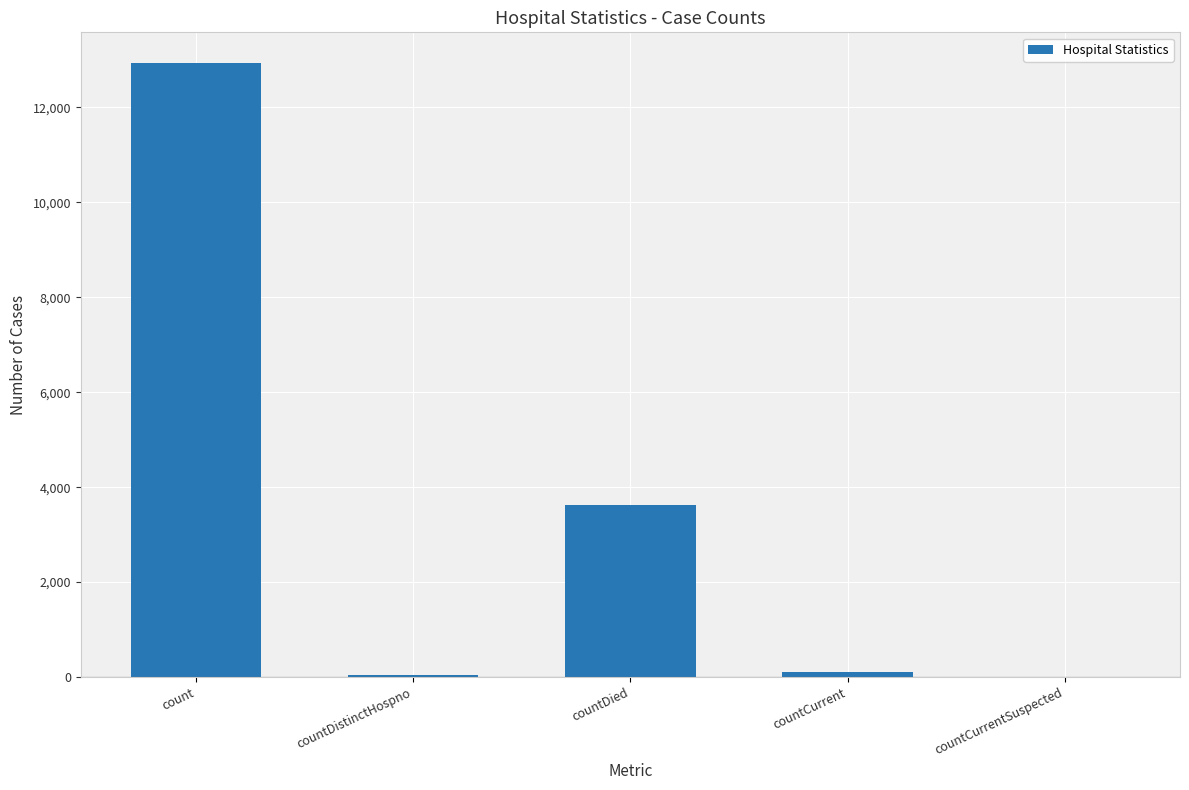

The value at countCurrentSuspected is -5678. True or false?

False